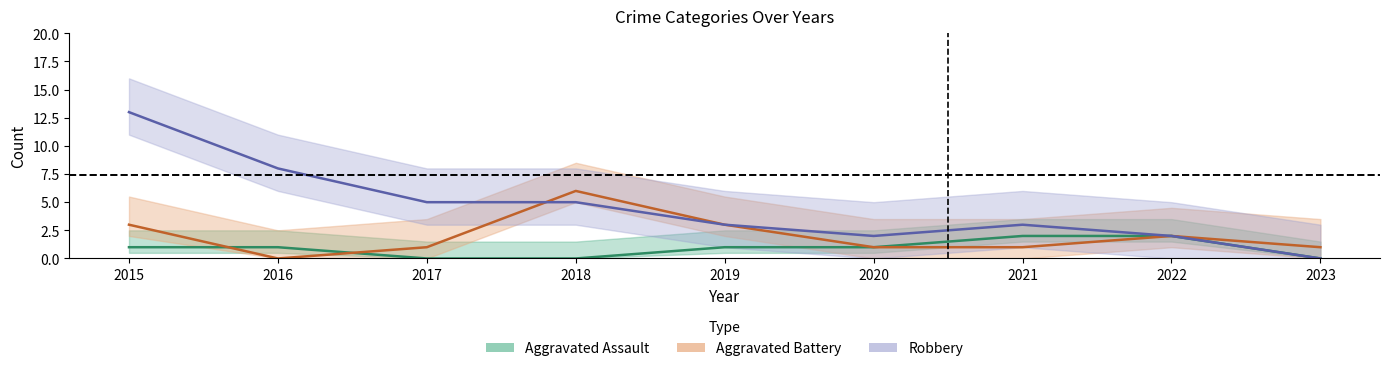

How many intersections are there between Robbery and Aggravated Battery?

1